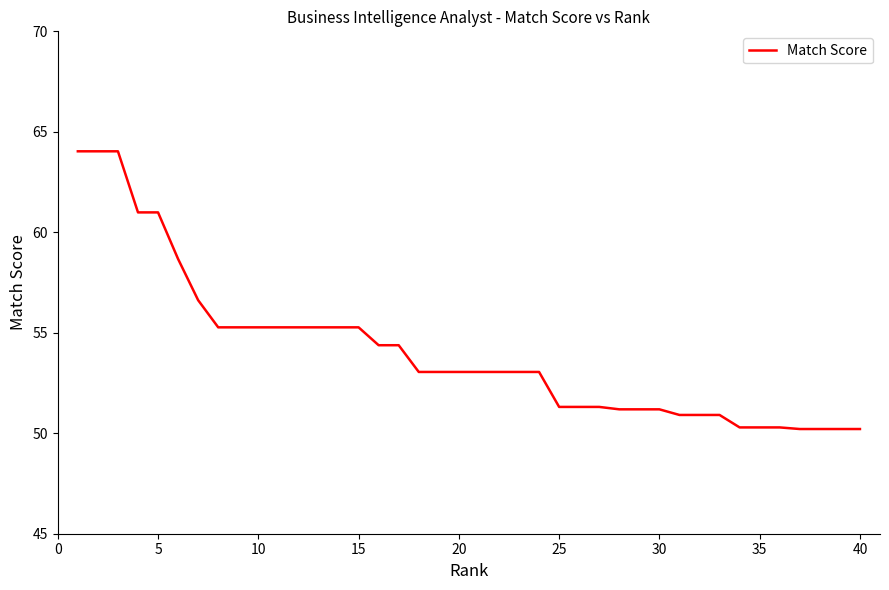

How many lines are shown in the chart?

1